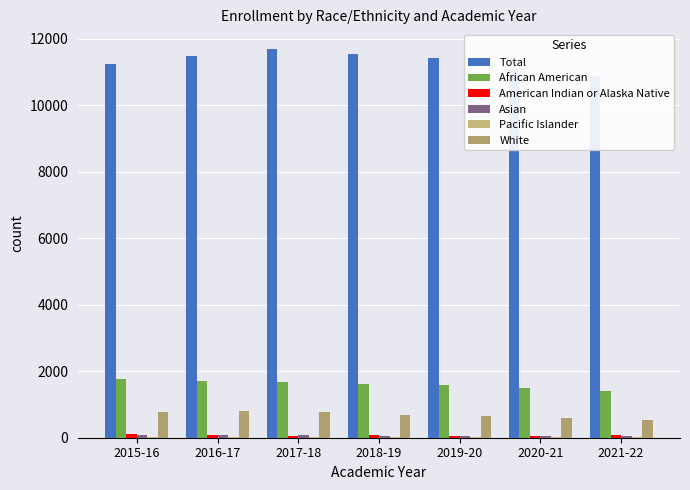

At which label does Pacific Islander first exceed 22?

2017-18